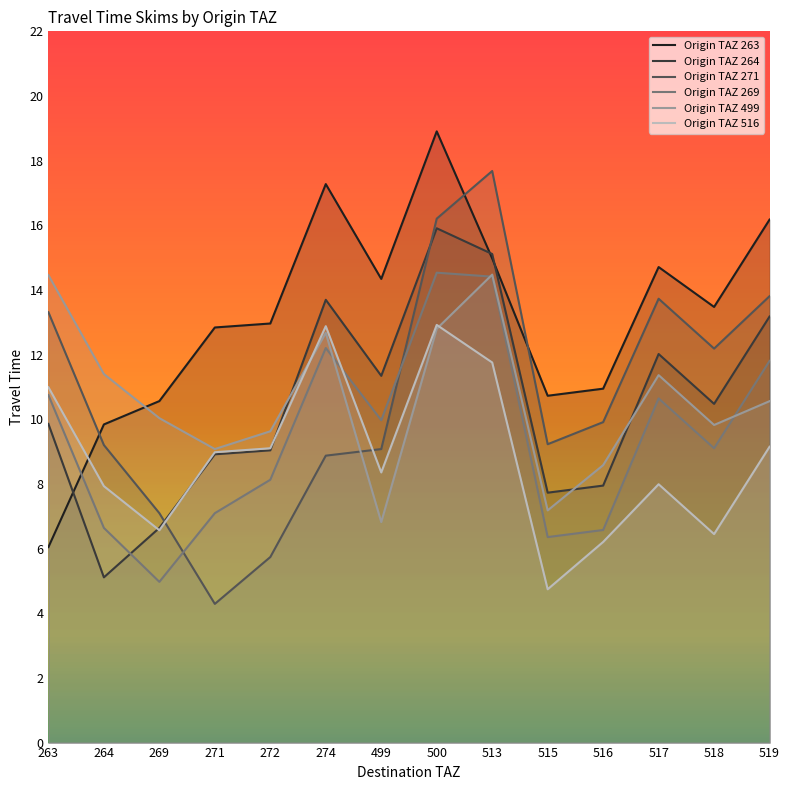

Reading right to left, transcribe all the data shown in this chart.

263: 16.2	13.5	14.7	10.9	10.7	15.0	18.9	14.3	17.3	13.0	12.8	10.6	9.8	6.0
264: 13.2	10.5	12.0	7.9	7.7	15.1	15.9	11.3	13.7	9.0	8.9	6.6	5.1	9.9
271: 13.8	12.2	13.7	9.9	9.2	17.7	16.2	9.1	8.9	5.7	4.3	7.1	9.2	13.3
269: 11.8	9.1	10.6	6.6	6.4	14.4	14.5	10.0	12.2	8.1	7.1	5.0	6.6	10.7
499: 10.6	9.8	11.4	8.6	7.2	14.5	12.8	6.8	12.7	9.6	9.1	10.0	11.4	14.5
516: 9.2	6.4	8.0	6.2	4.7	11.8	12.9	8.4	12.9	9.1	9.0	6.6	7.9	11.0